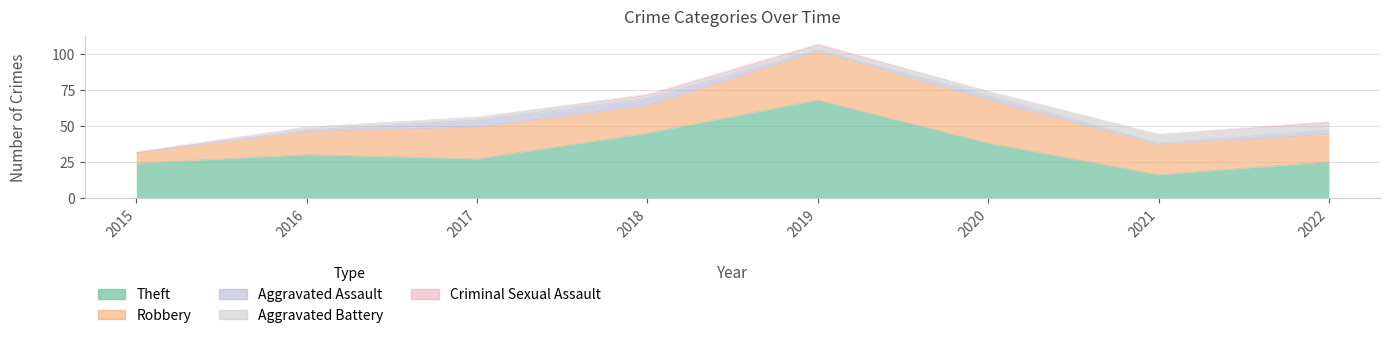

How many data points does each series have?

8